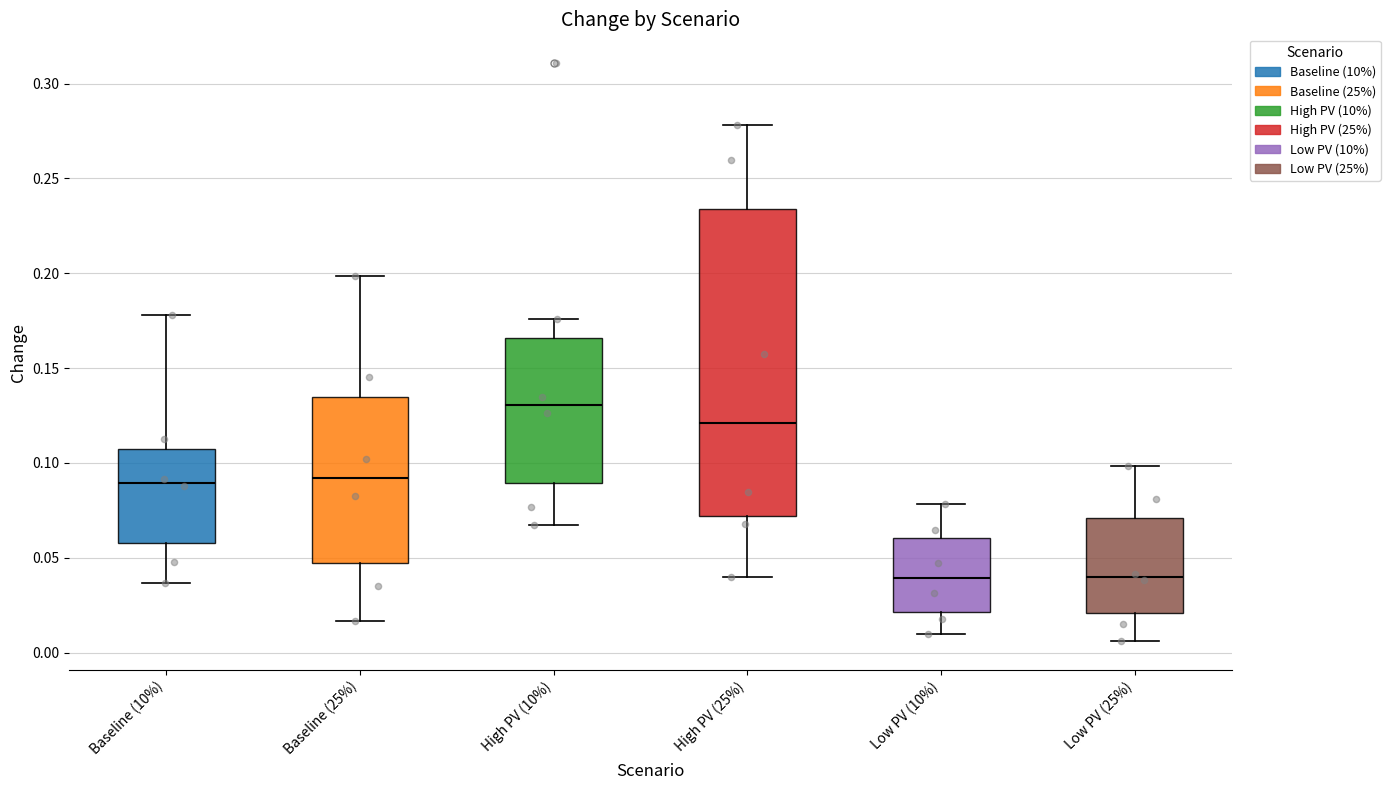

Reading left to right, read every box against the y-axis: the position of its median line, the range the box covers, and the ends of its whiskers. The values are not printed on the chart, so give them approximately, as read against the axis.

Baseline (10%): median 0.090, box 0.060 to 0.105, whiskers 0.035 to 0.180
Baseline (25%): median 0.090, box 0.045 to 0.135, whiskers 0.015 to 0.200
High PV (10%): median 0.130, box 0.090 to 0.165, whiskers 0.065 to 0.175
High PV (25%): median 0.120, box 0.070 to 0.235, whiskers 0.040 to 0.280
Low PV (10%): median 0.040, box 0.020 to 0.060, whiskers 0.010 to 0.080
Low PV (25%): median 0.040, box 0.020 to 0.070, whiskers 0.005 to 0.100